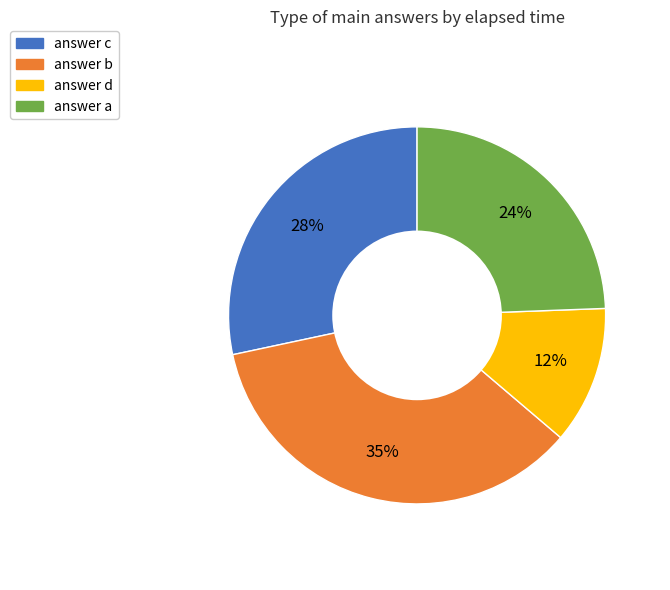

Is it true that answer c is 28% of the pie?

True